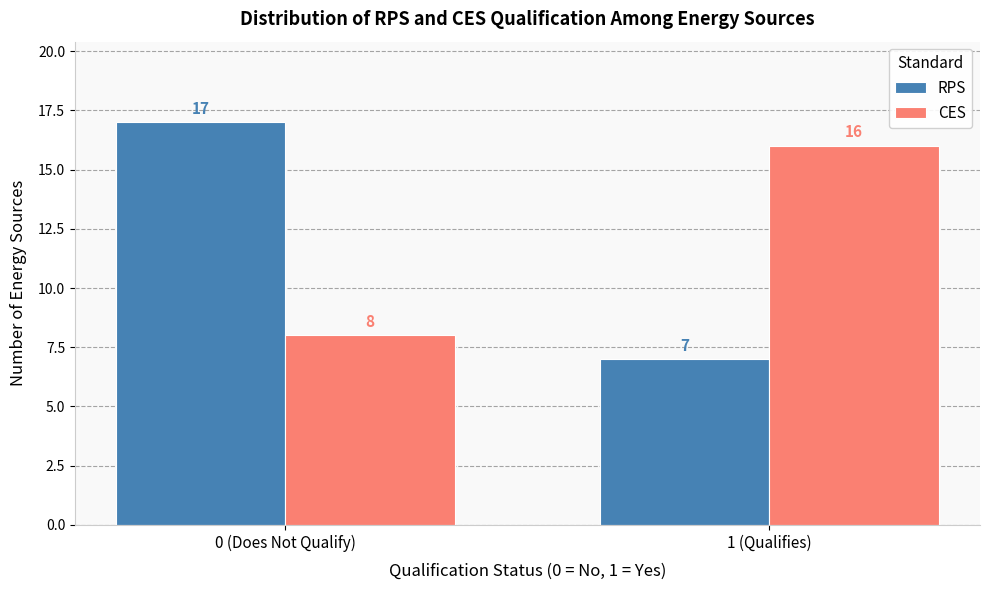

Reading left to right, extract all data points from this chart.

RPS: 0 (Does Not Qualify)=17	1 (Qualifies)=7
CES: 0 (Does Not Qualify)=8	1 (Qualifies)=16